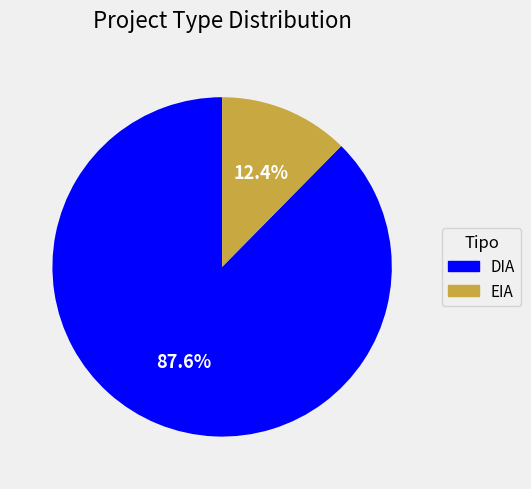

Does any single category account for the majority?

Yes